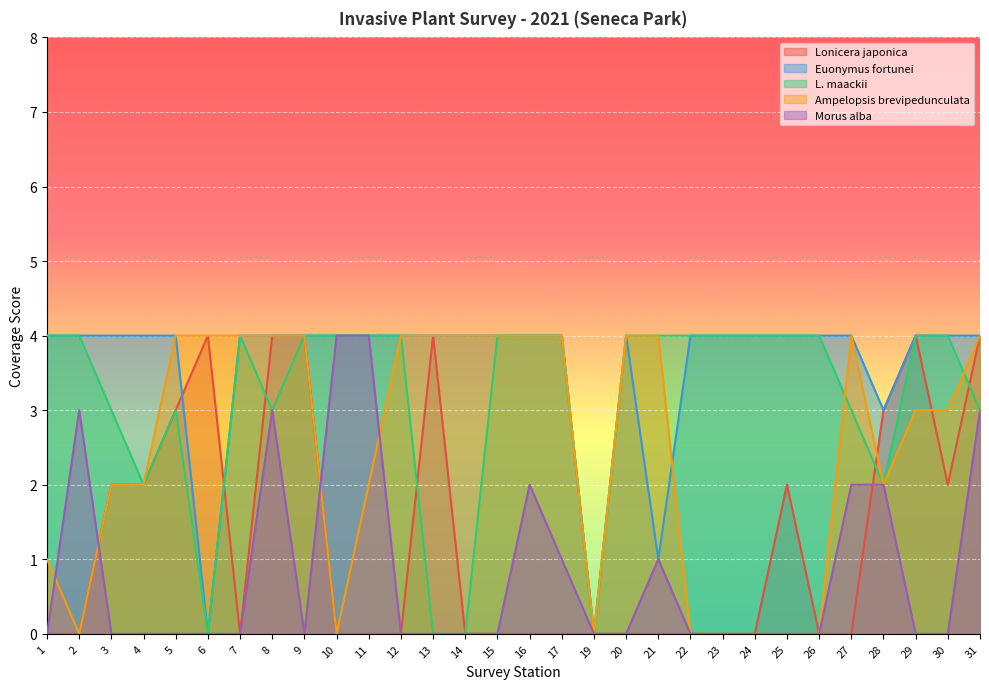

What is the average value of the Morus alba series?

1